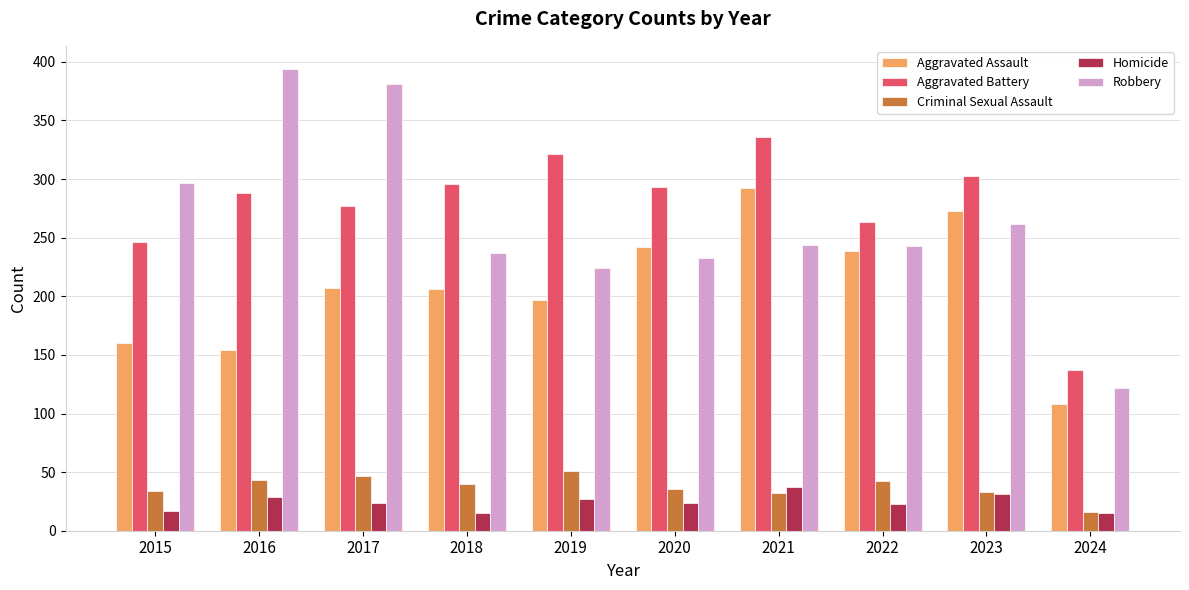

True or false: Homicide has a value of 17 at 2015.

True